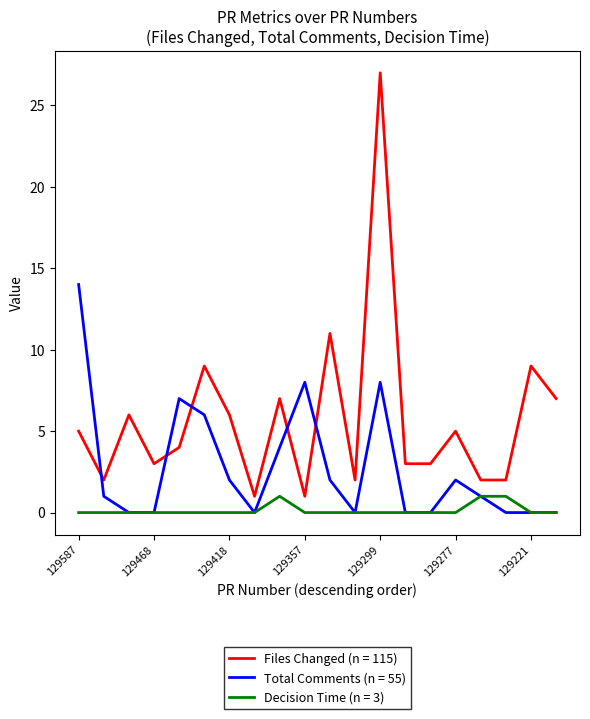

List the series in order of their overall mean, highest first.

Files Changed (n = 115), Total Comments (n = 55), Decision Time (n = 3)